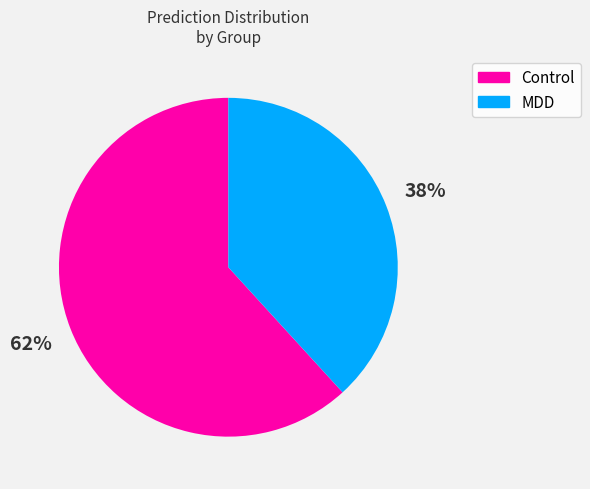

To the nearest percent, what is the average slice percentage?

50%